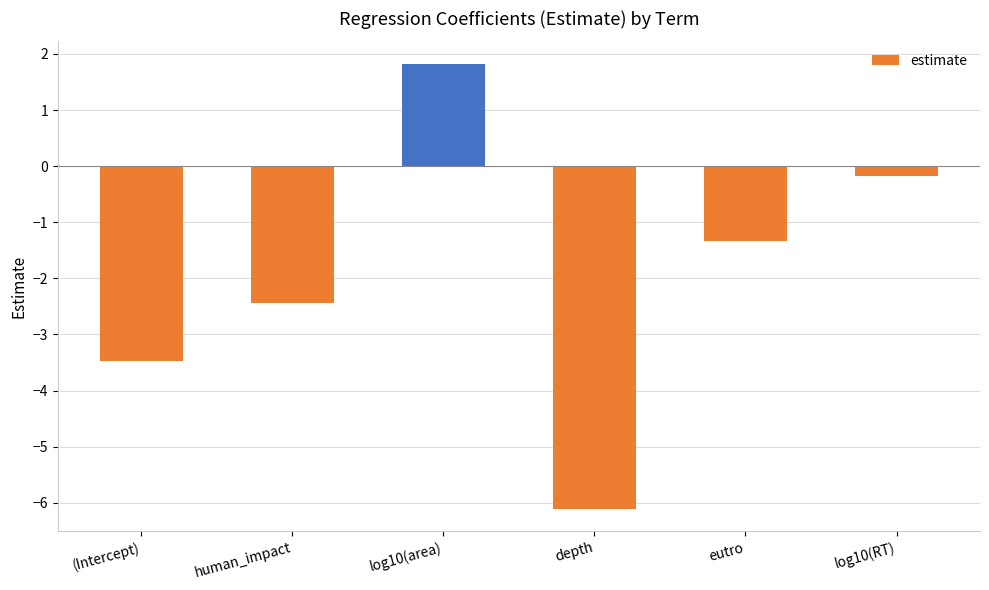

How many bars are there in total?

6